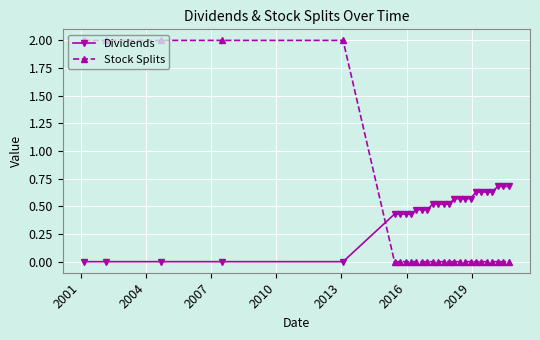

How many intersections are there between Stock Splits and Dividends?

1